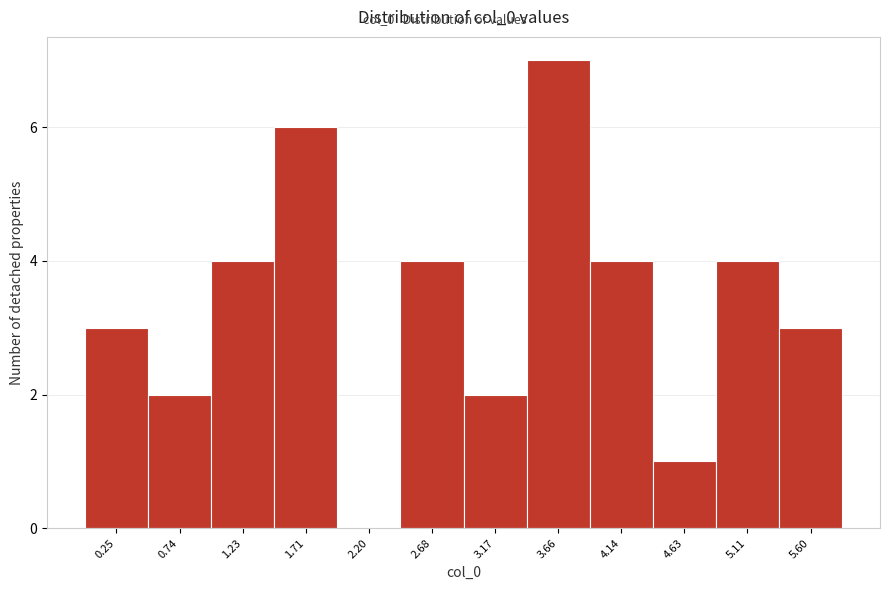

Reading right to left, transcribe all the data shown in this chart.

5.60=3	5.11=4	4.63=1	4.14=4	3.66=7	3.17=2	2.68=4	2.20=0	1.71=6	1.23=4	0.74=2	0.25=3